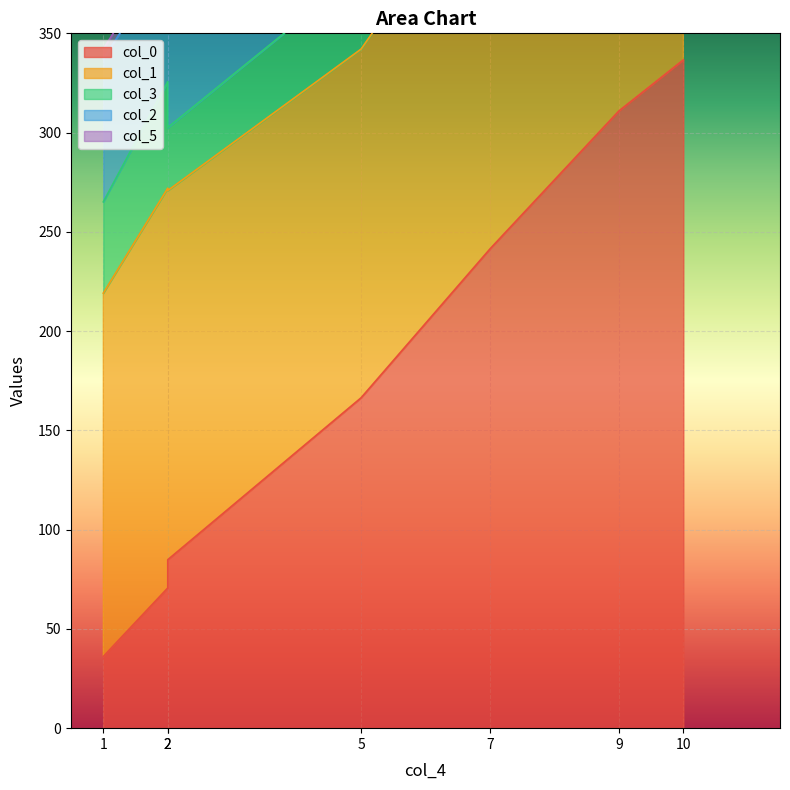

What is the average value of the col_2 series?

70.6